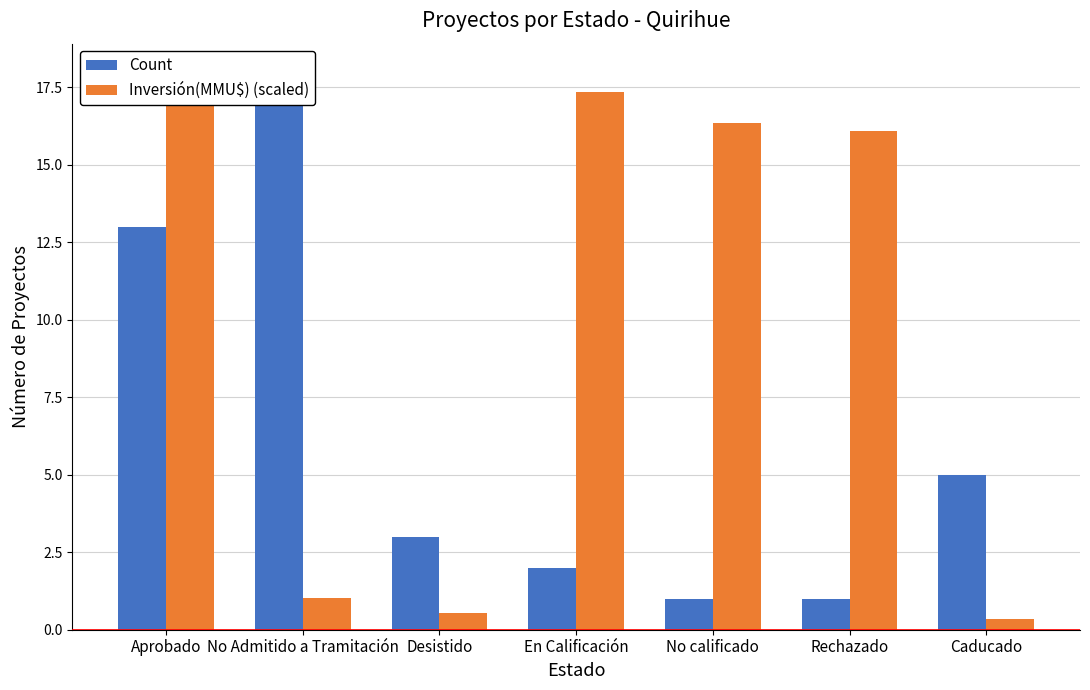

What is the difference between the maximum and minimum values in the Count series?

17.0